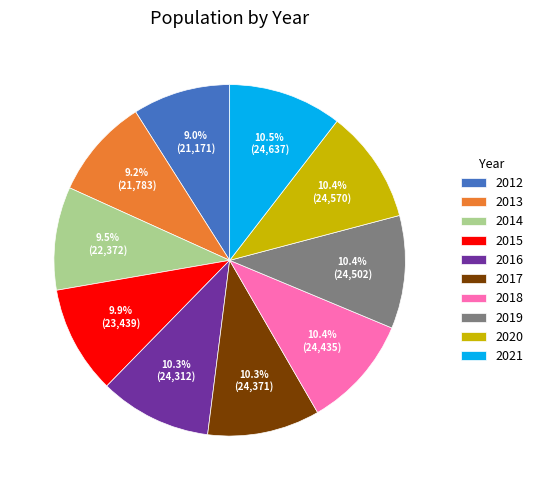

What percentage is NOT represented by 2012?

91.0%